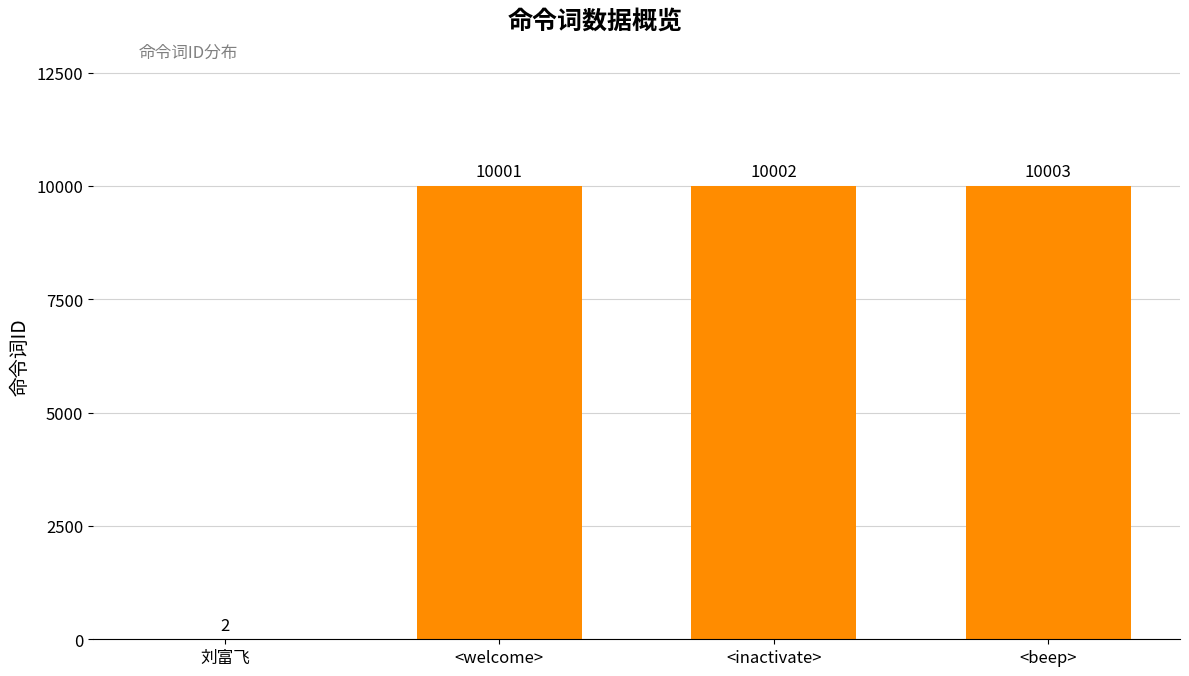

What is the maximum value shown in the chart?

10003